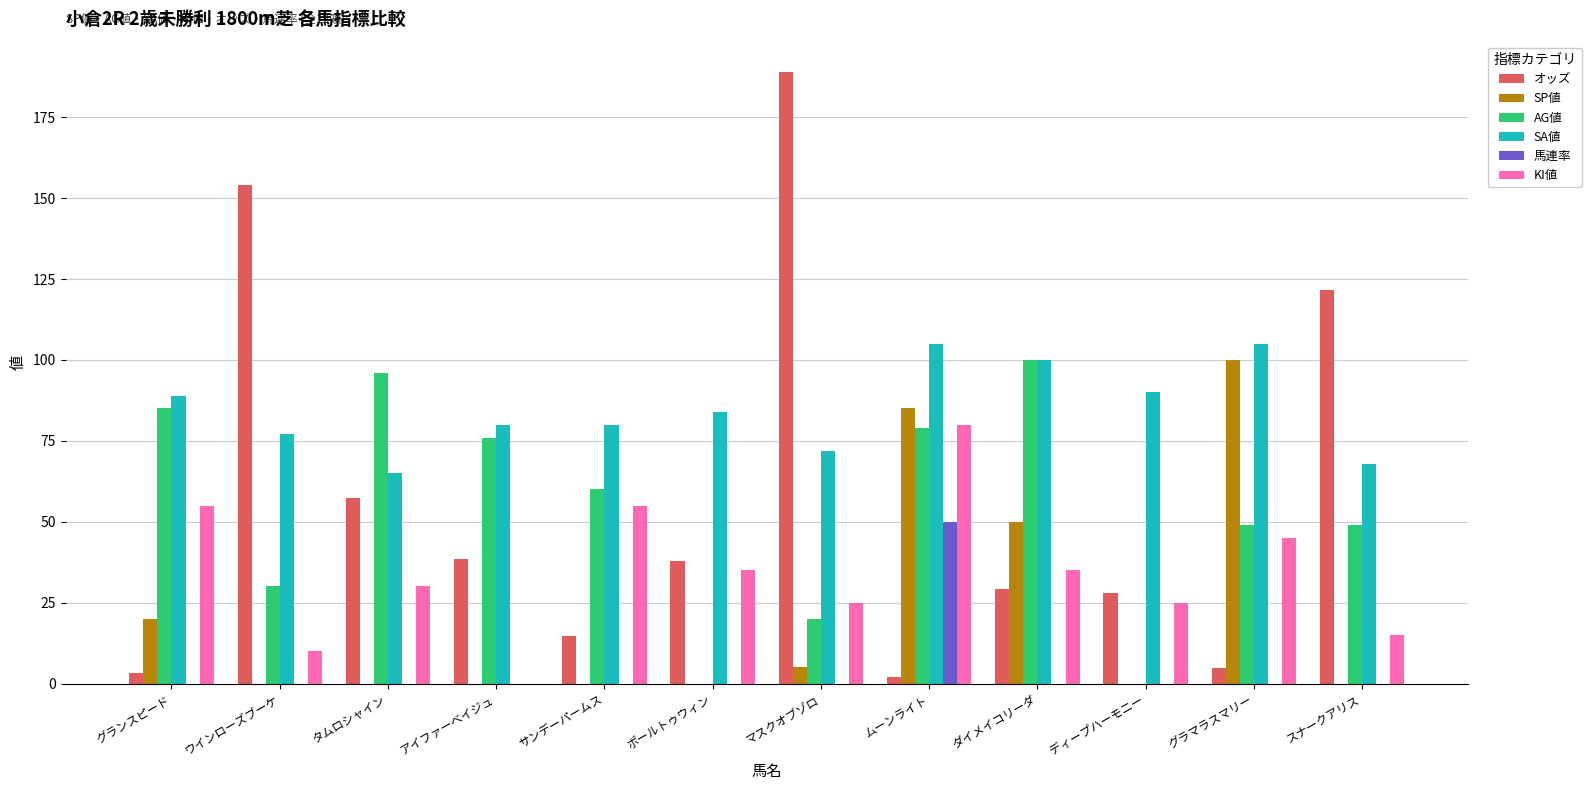

Between ウインローズブーケ and ムーンライト, which series saw the biggest shift?

オッズ